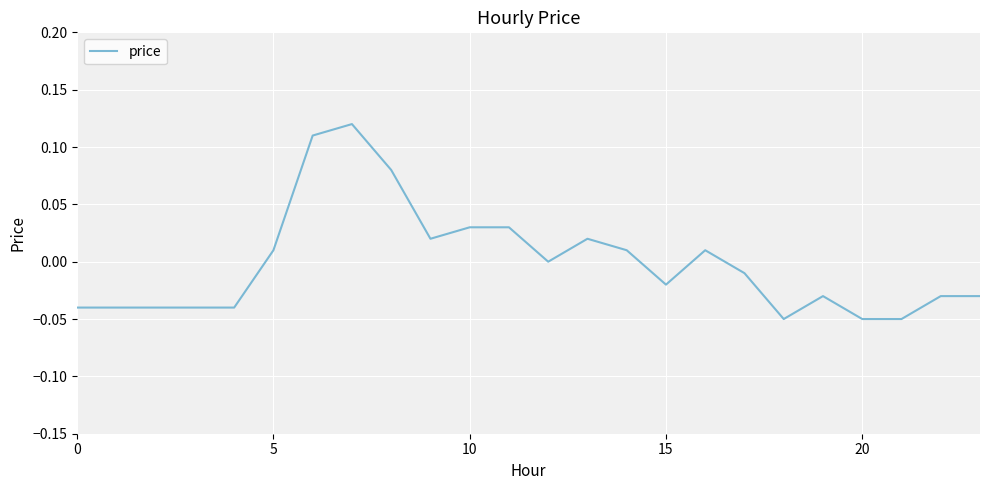

Does the chart have visible grid lines?

Yes